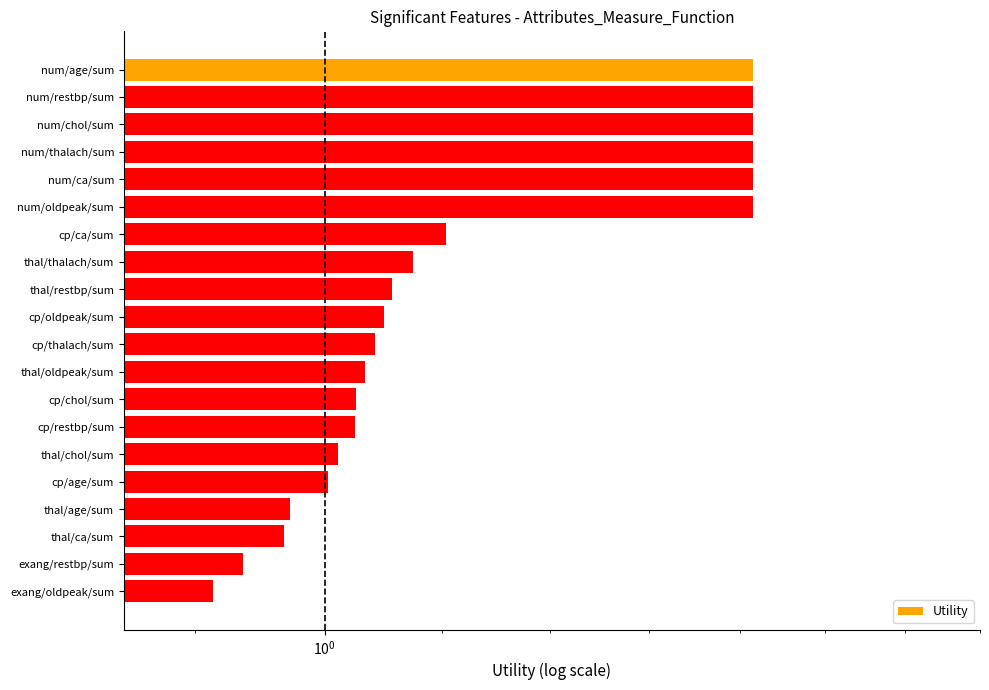

Reading left to right, extract all data points from this chart.

1.4	1.4	1.4	1.4	1.4	1.4	1.1	1.1	1.1	1.0	1.0	1.0	1.0	1.0	1.0	1.0	1.0	1.0	0.9	0.9